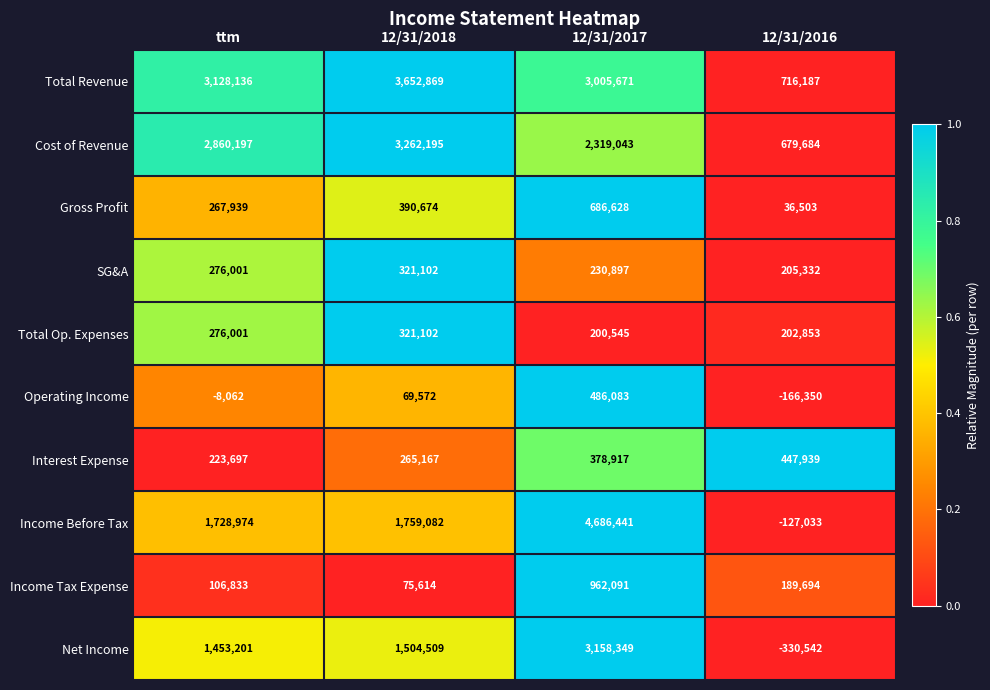

Which series has the largest range (max minus min)?

Income Before Tax